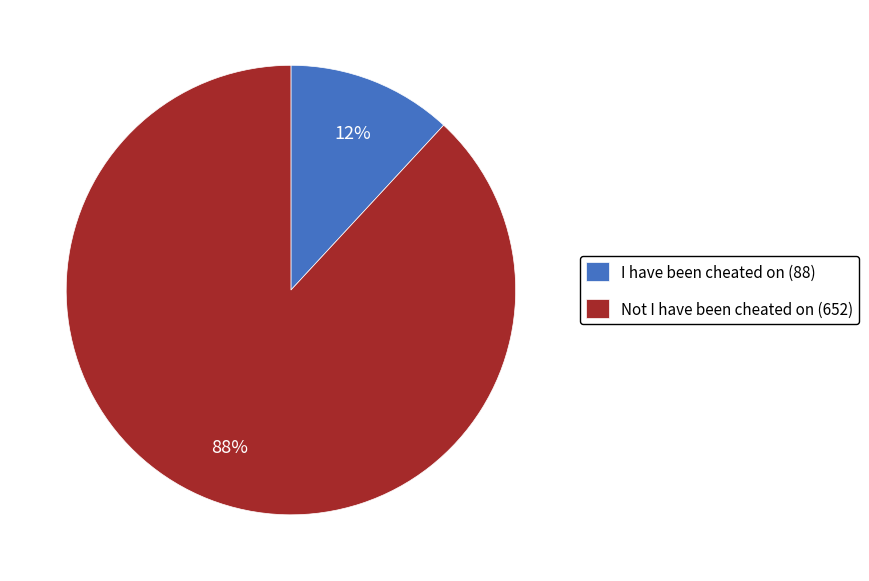

True or false: I have been cheated on (88) accounts for 3% of the total.

False